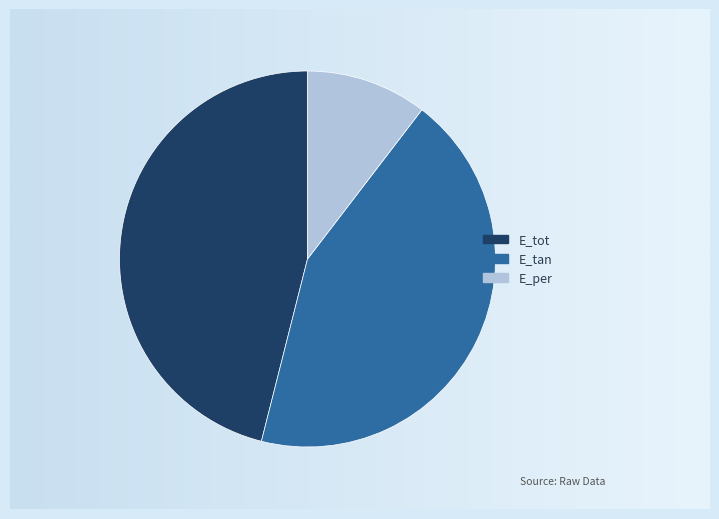

The E_tot slice represents 54% of the pie. True or false?

False